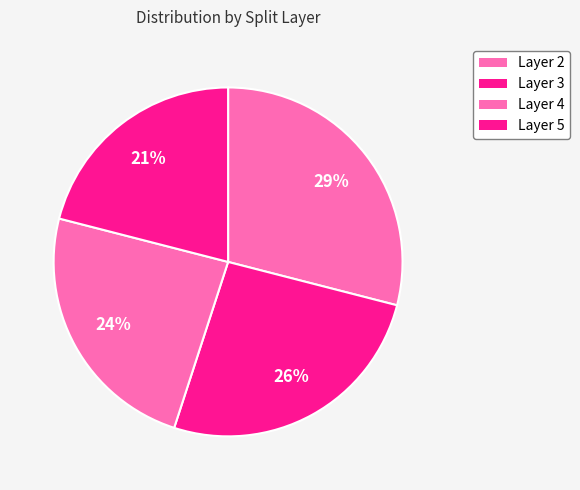

How many slices are in this pie chart?

4